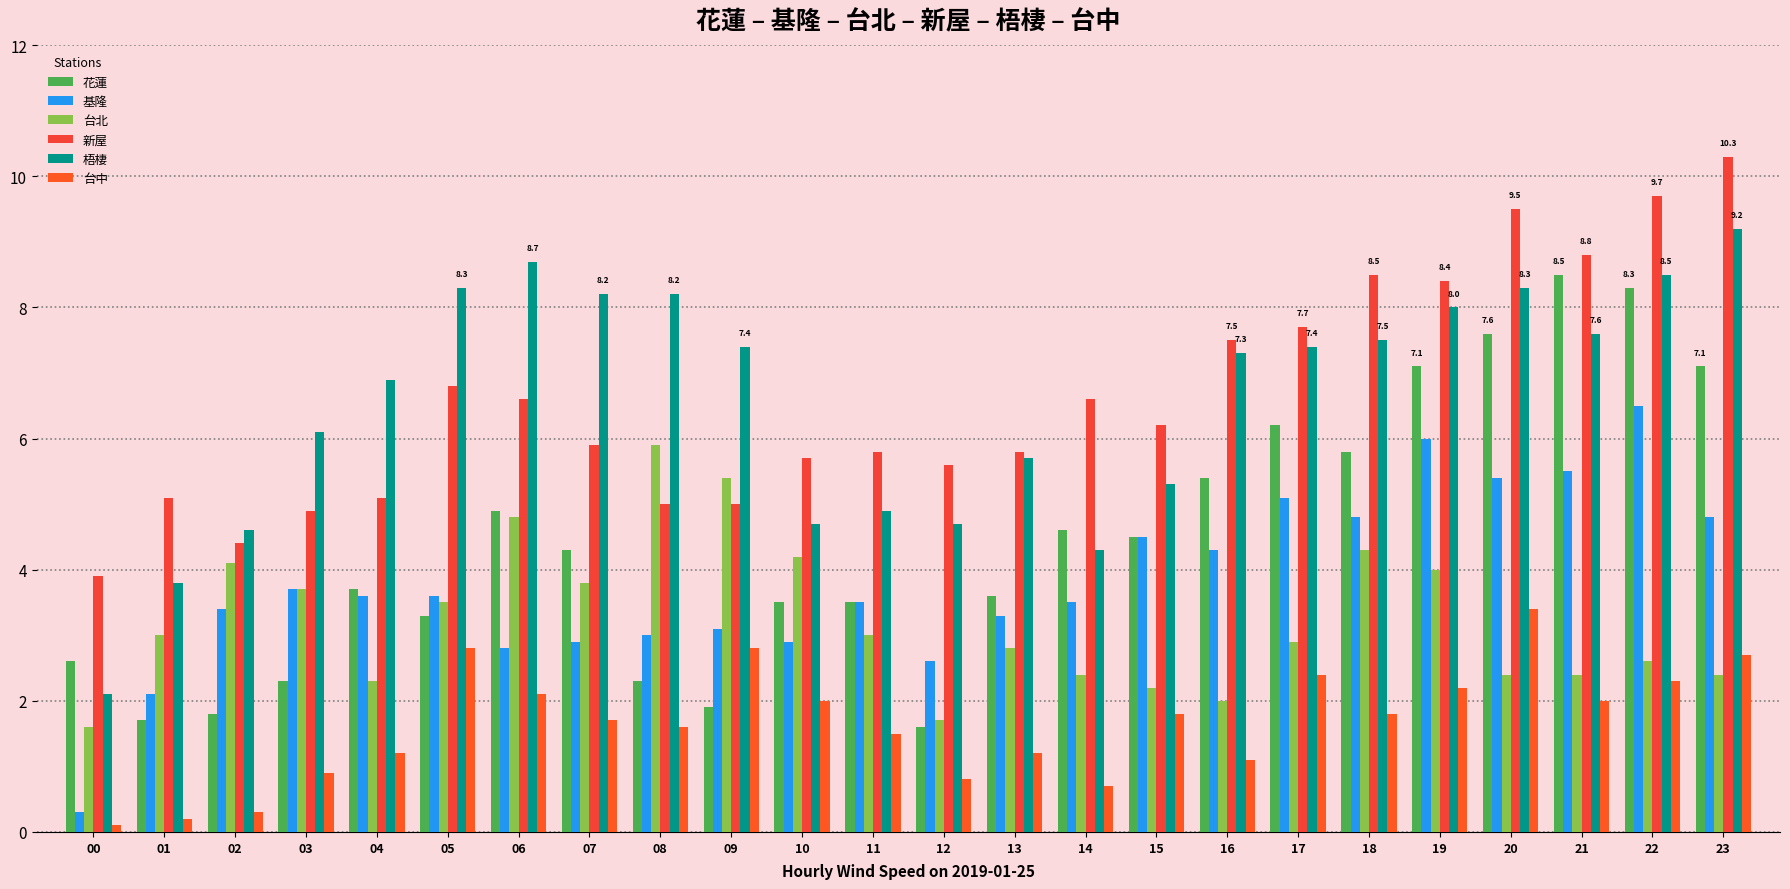

What is the total value across all series at 00?

10.6